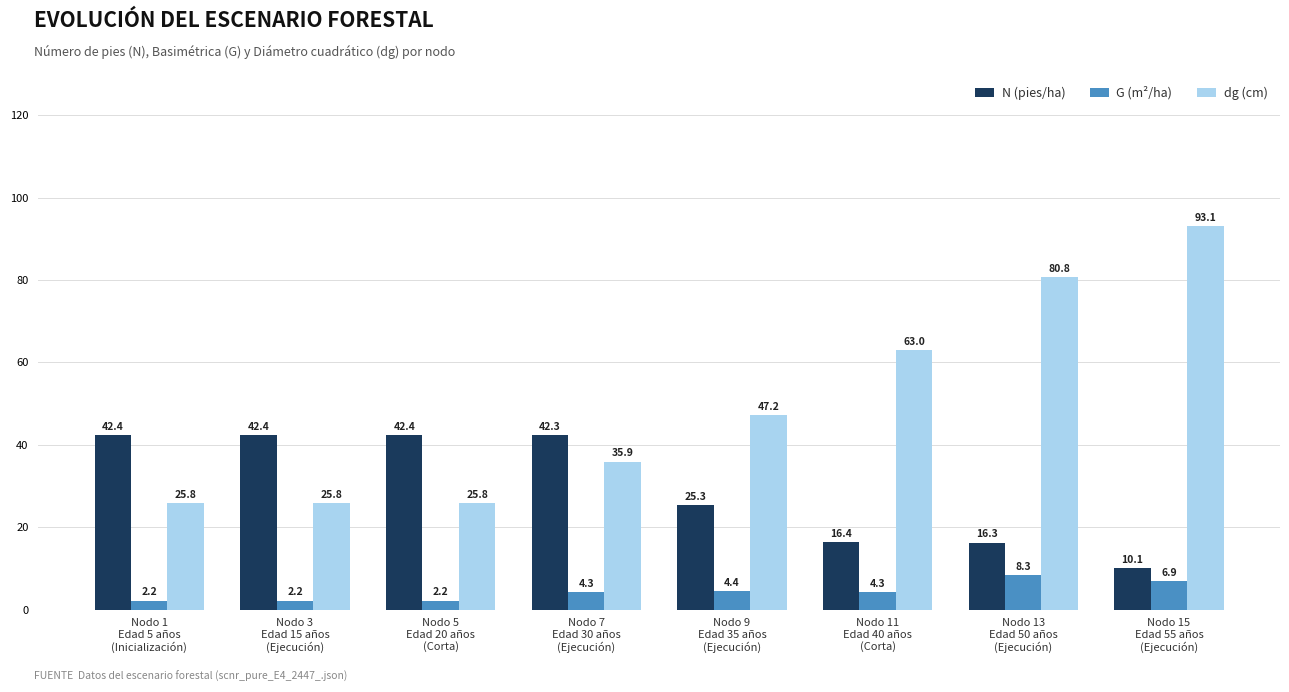

What is the minimum value for G (m²/ha)?

2.2